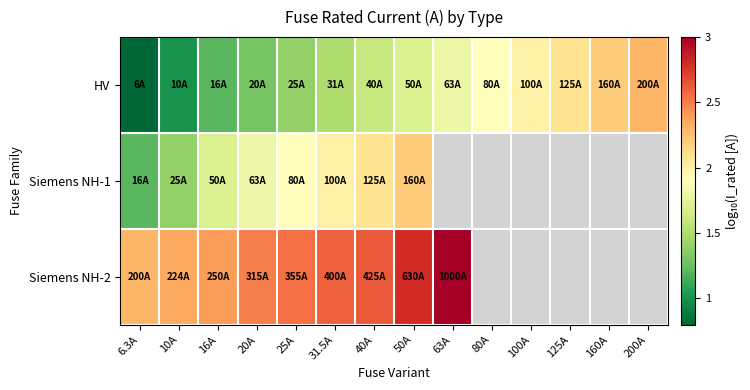

Is it true that Siemens NH-1 equals 1.3 at 40A?

False